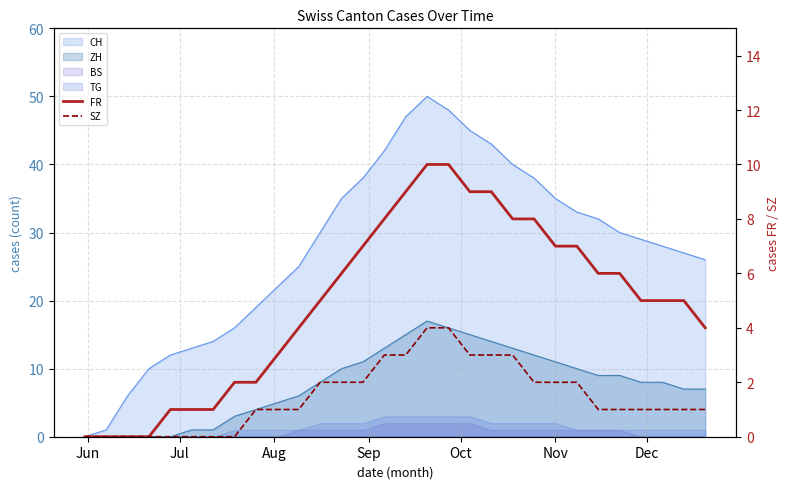

Reading left to right, extract all data points from this chart.

FR: 0	0	0	0	1	1	1	2	2	3	4	5	6	7	8	9	10	10	9	9	8	8	7	7	6	6	5	5	5	4
SZ: 0	0	0	0	0	0	0	0	1	1	1	2	2	2	3	3	4	4	3	3	3	2	2	2	1	1	1	1	1	1